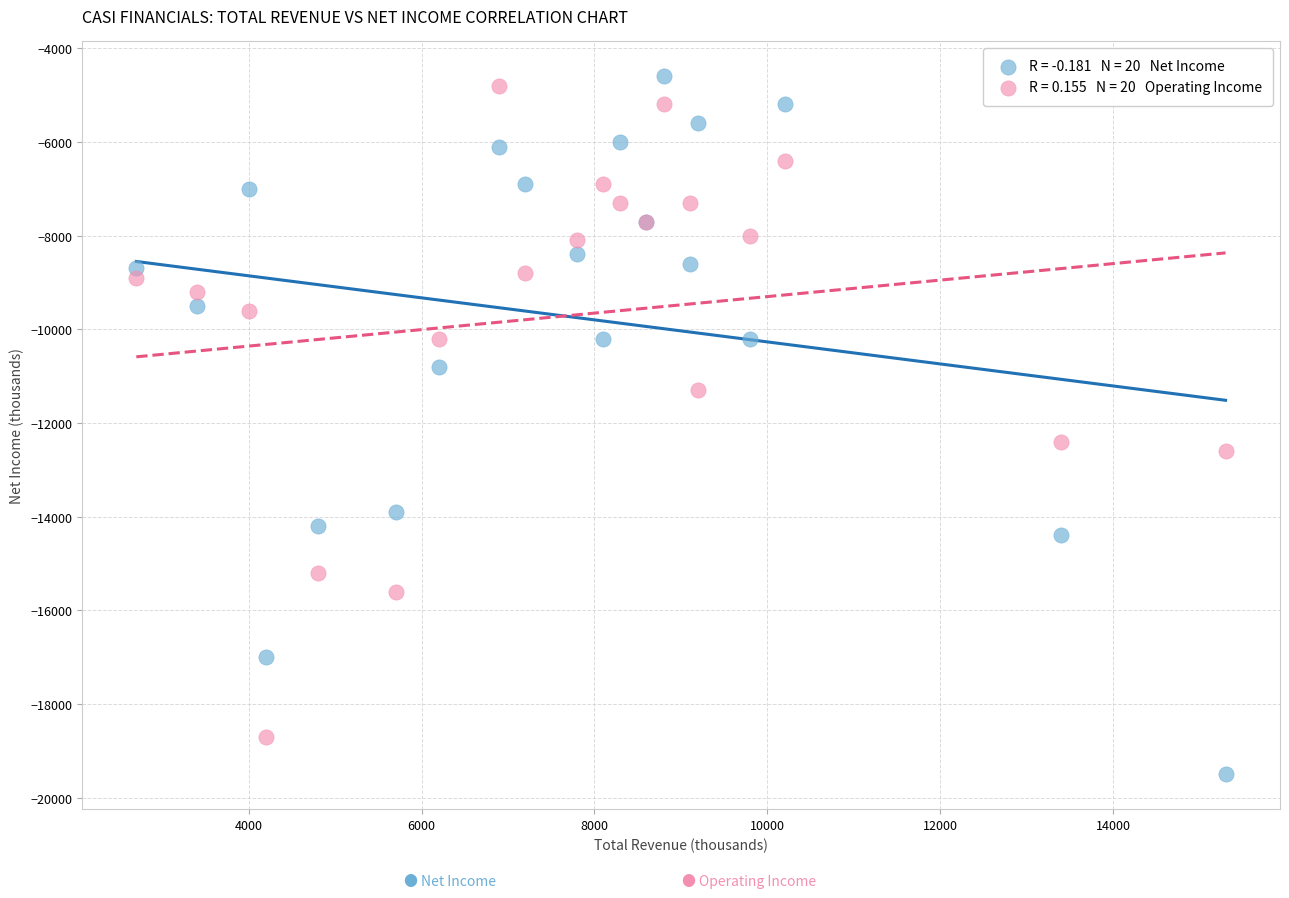

Across all series, what Y value is closest to -12050?

-12400